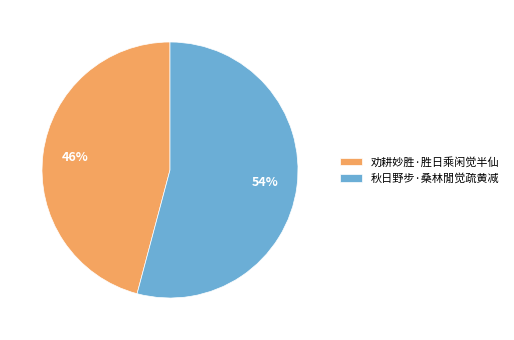

The 劝耕妙胜·胜日乘闲觉半仙 slice represents 46% of the pie. True or false?

True